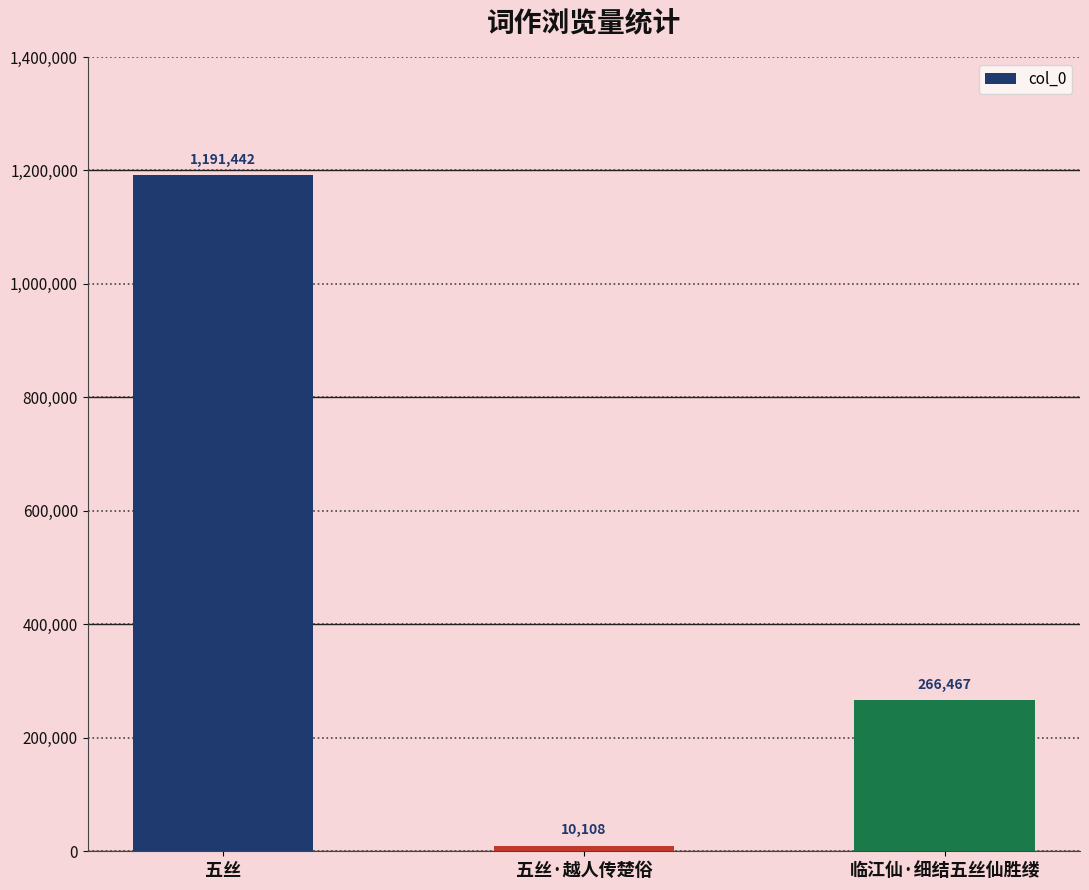

What is the approximate value at 五丝·越人传楚俗, to the nearest 100?

10100